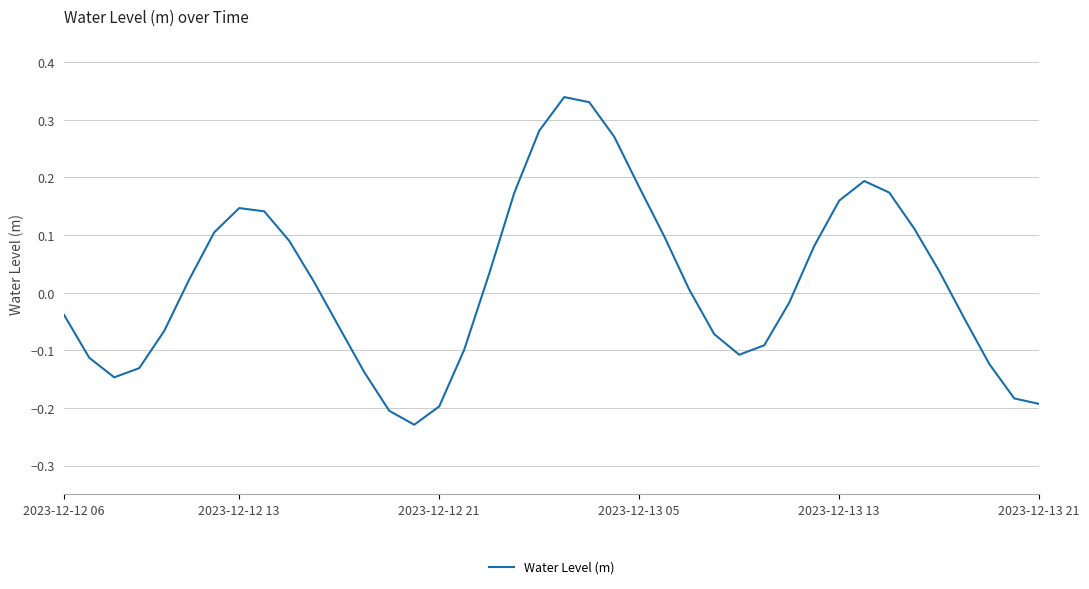

How many values are above zero?

21